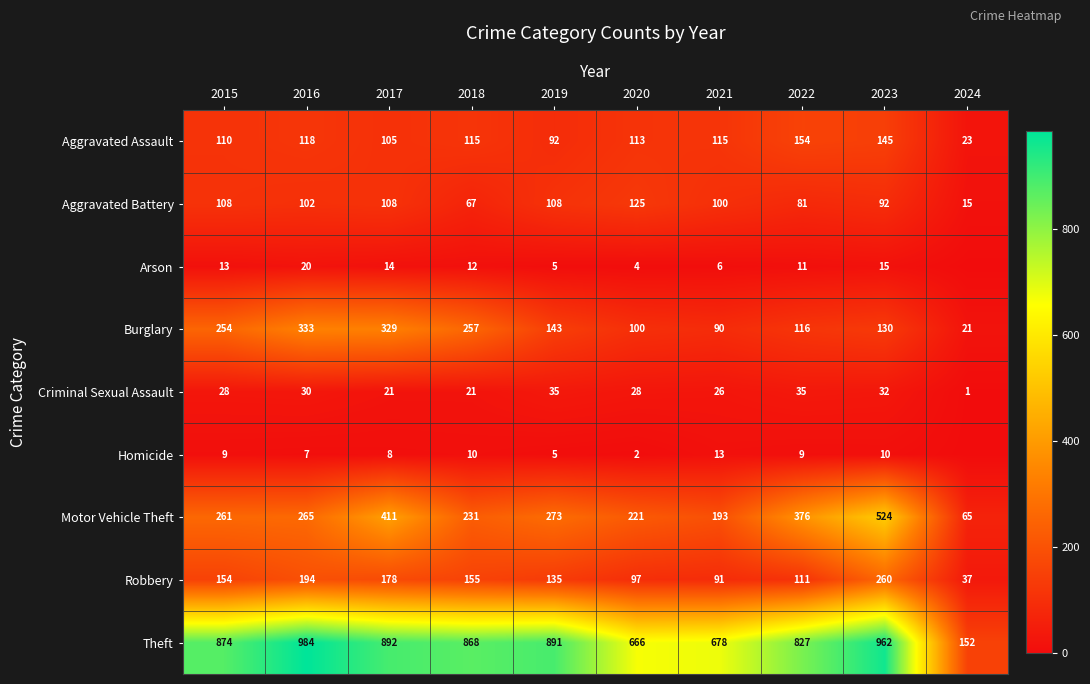

What is the difference between the highest and lowest values at 2020?

664